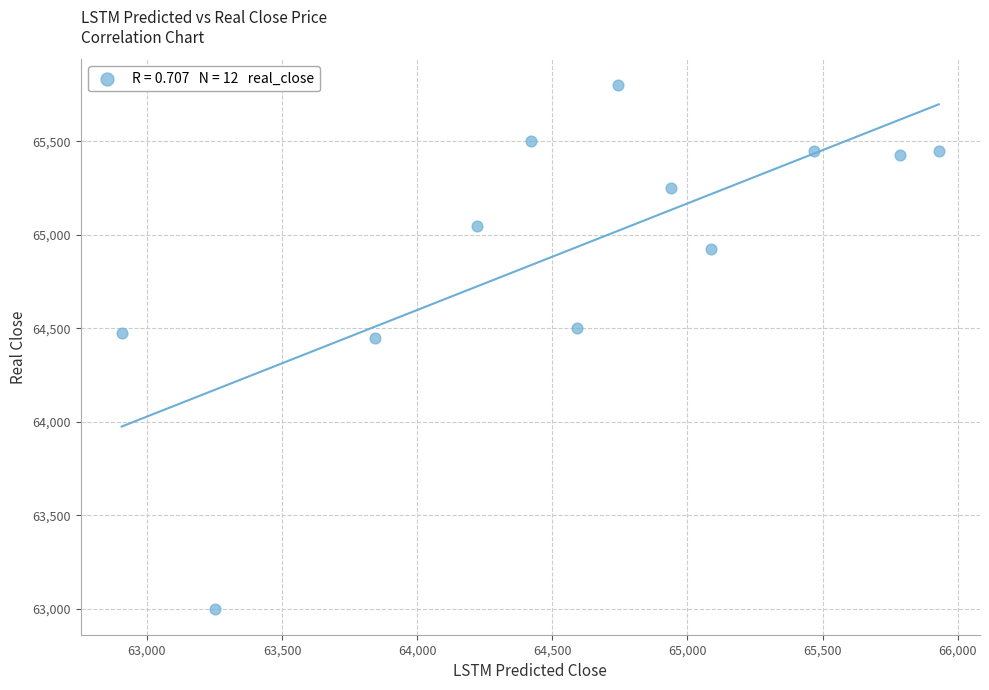

What is the average Y value?

64940